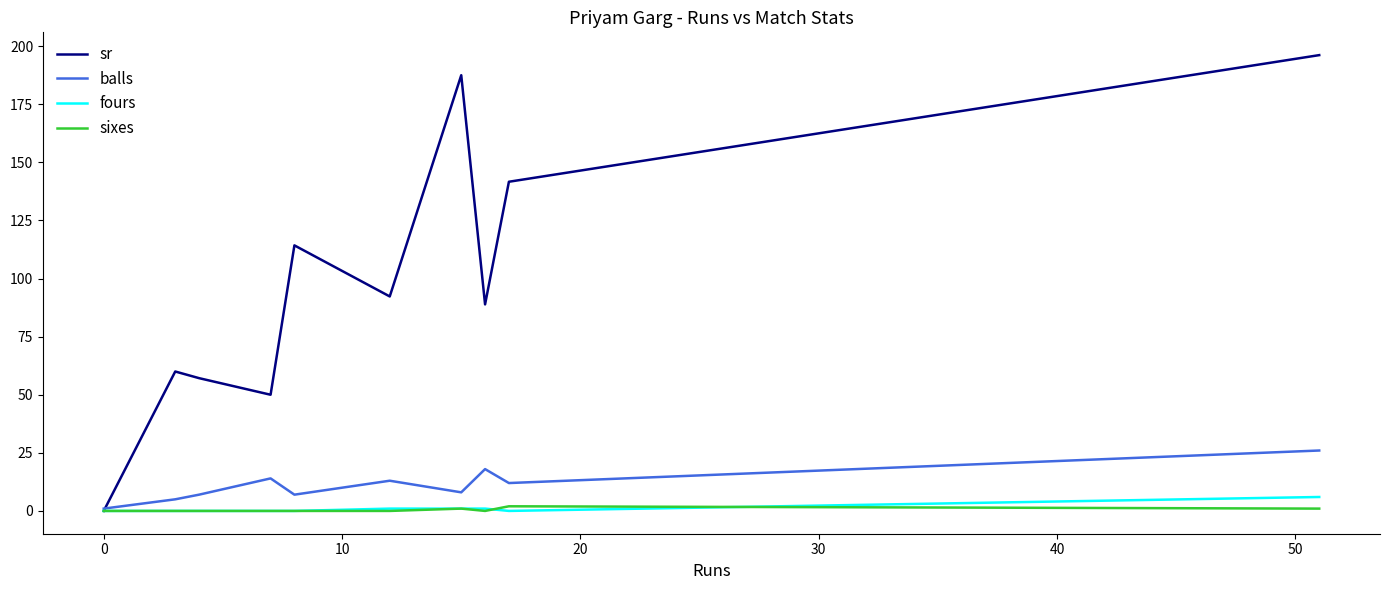

Which series has the widest spread of values?

sr